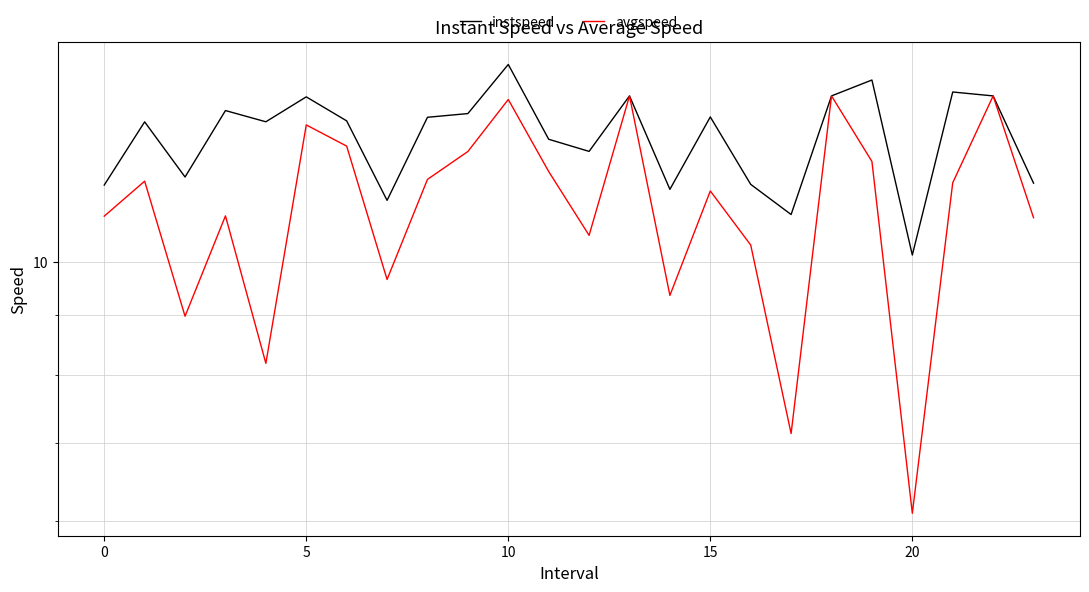

How many interior local peaks does the avgspeed series have?

8